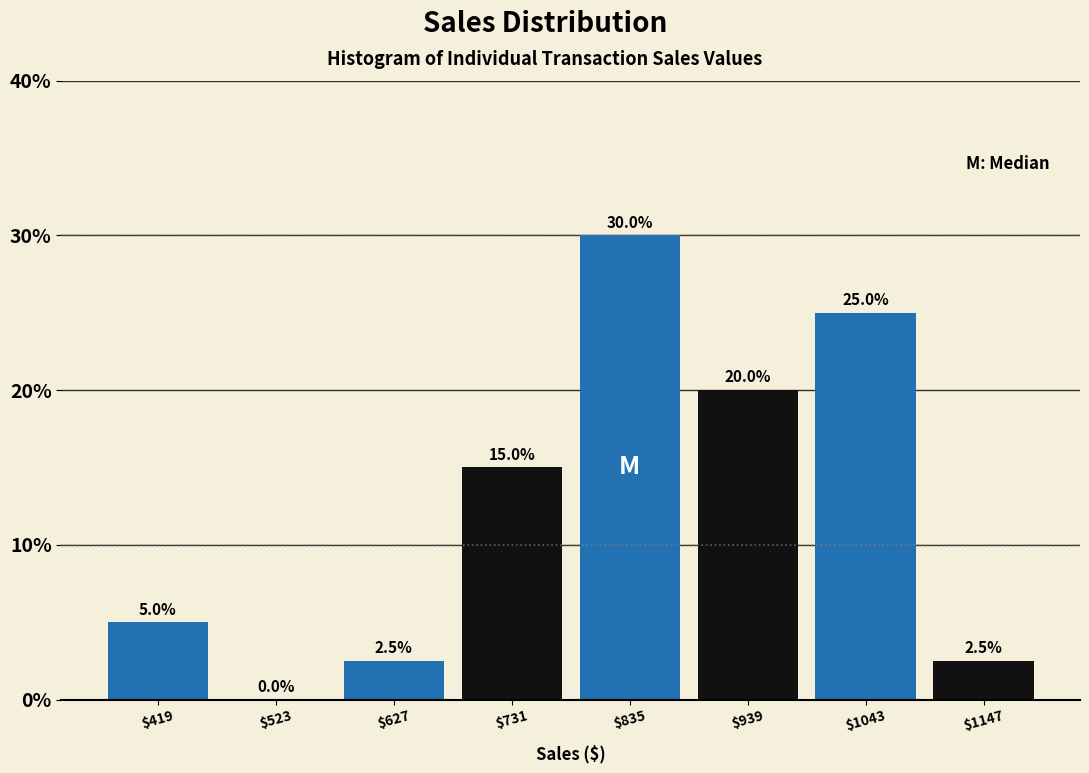

Over which range of the x-axis is the bar tallest?

780 to 880